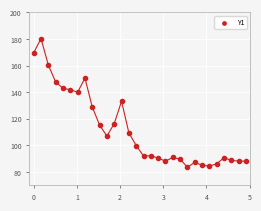

What is the range of Y values (max minus min)?

96.7